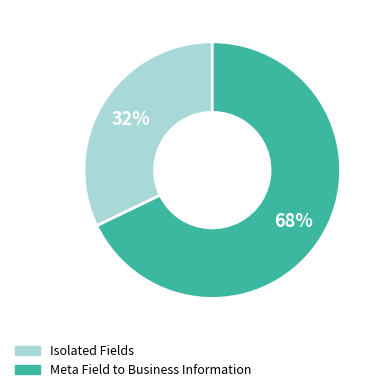

Count the number of slices in the pie.

2